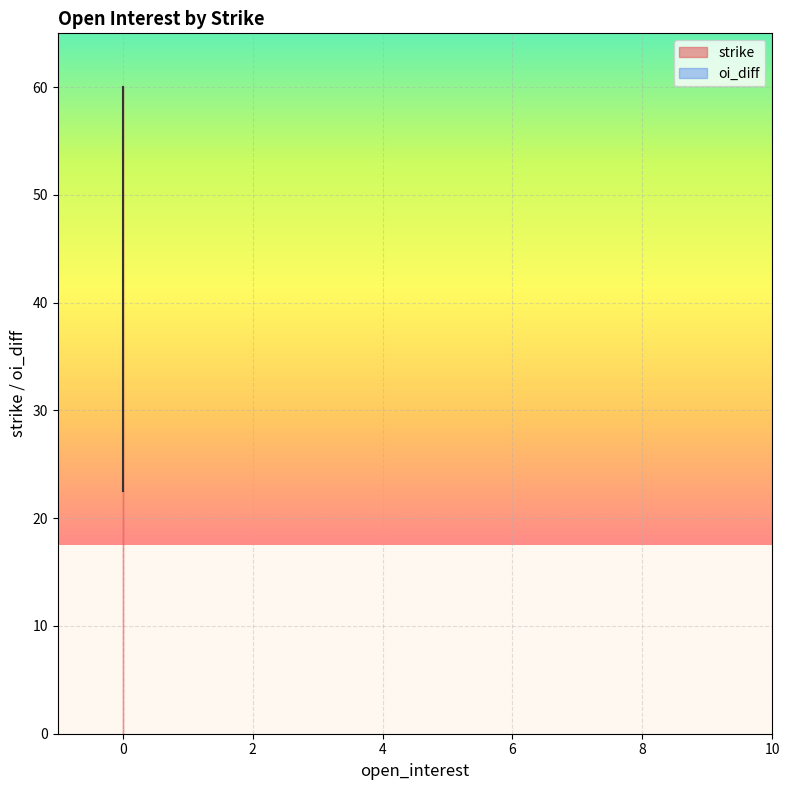

The chart shows a value of 30.0 at 0. True or false?

True